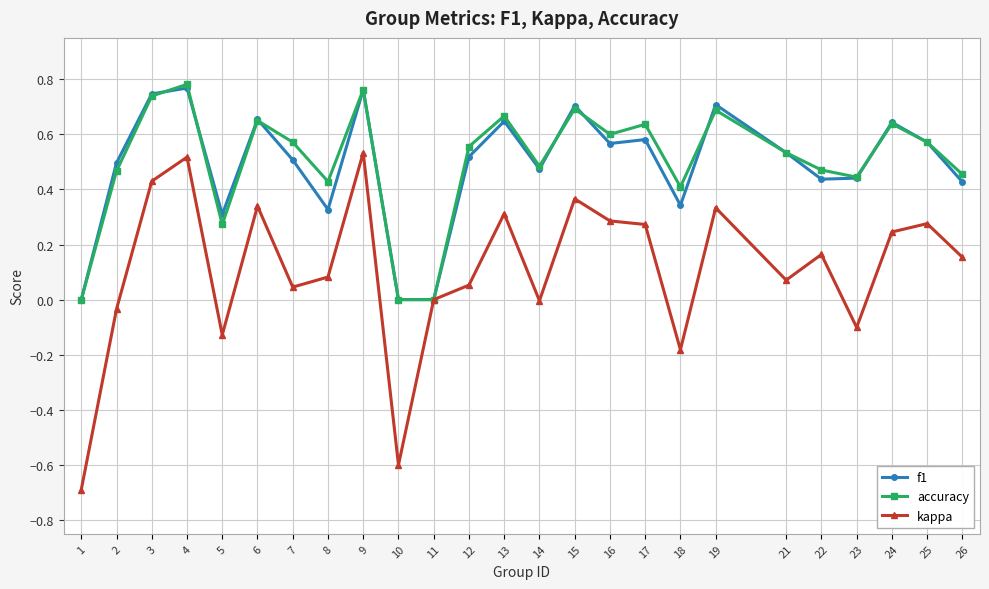

What is the lowest value of the kappa series?

-0.7